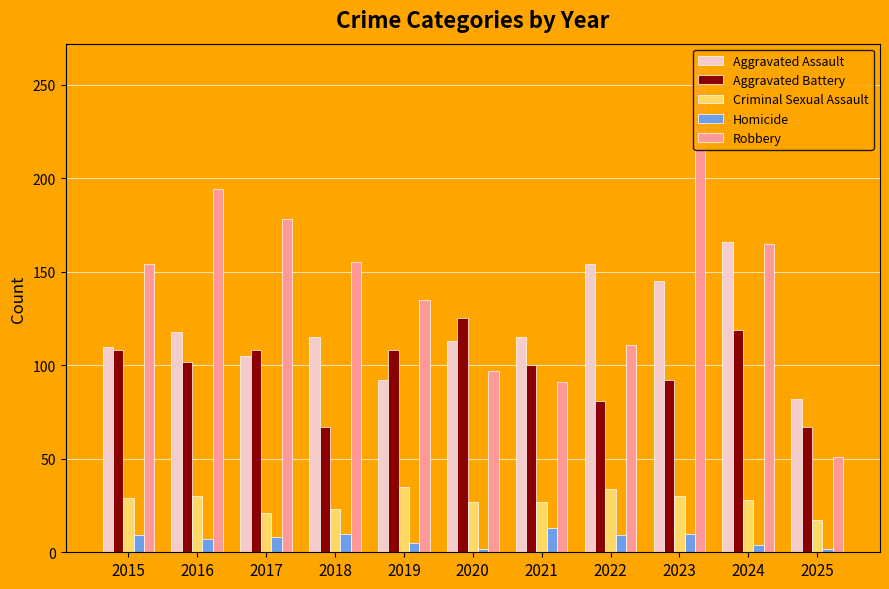

Is the value of Aggravated Battery at 2024 greater than the value of Robbery at 2023?

No